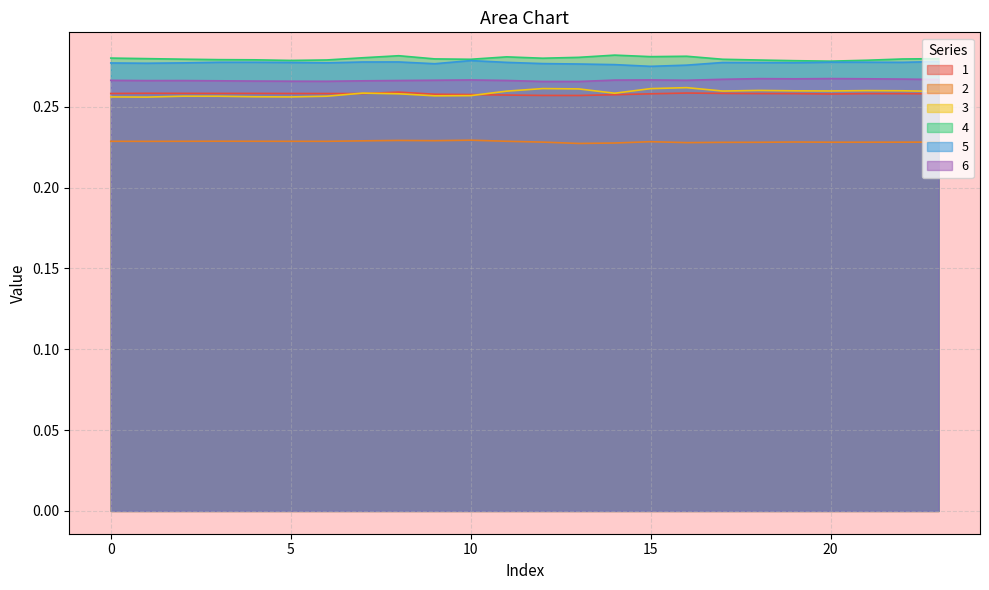

At which label is 2 closest to 0?

13